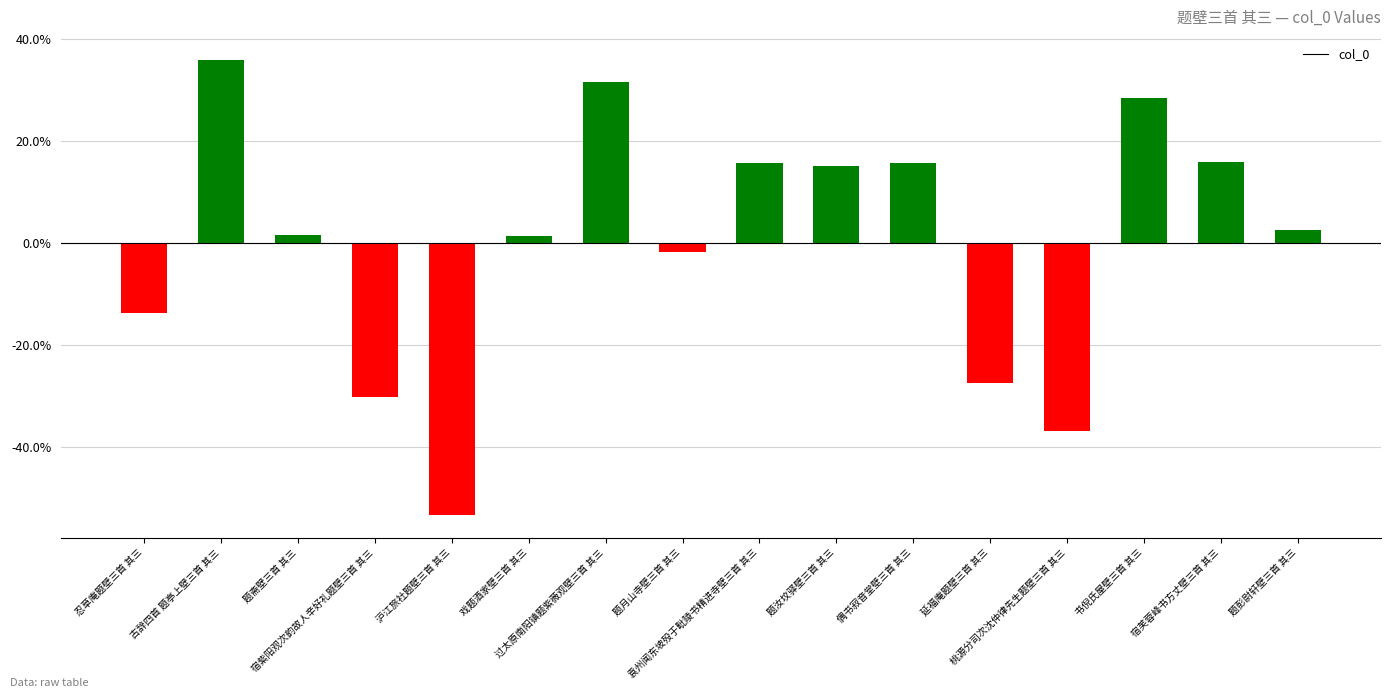

What is the greatest value displayed?

36.0